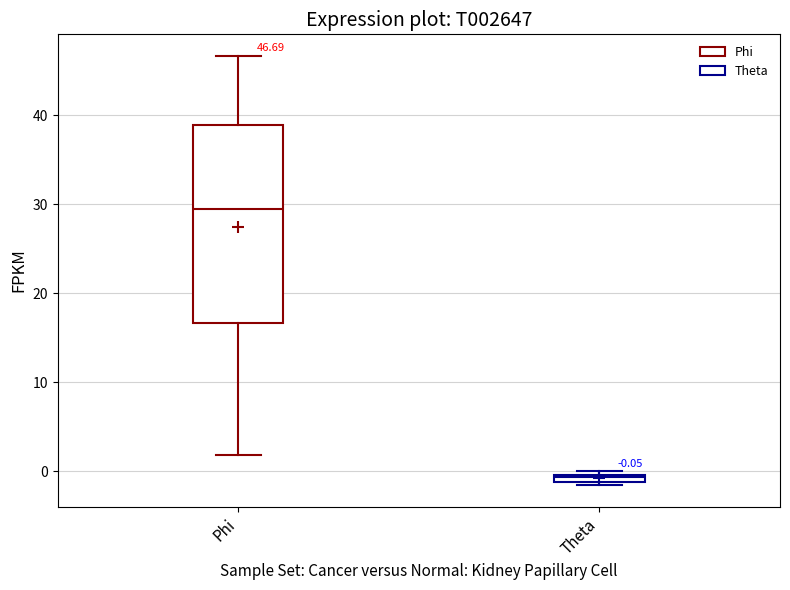

Comparing the boxes themselves (not the whiskers), which one is the tallest?

Phi